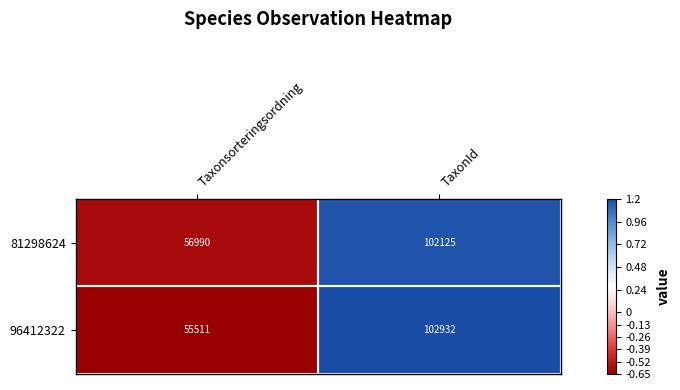

Rank the series at Taxonsorteringsordning from lowest to highest value.

96412322, 81298624